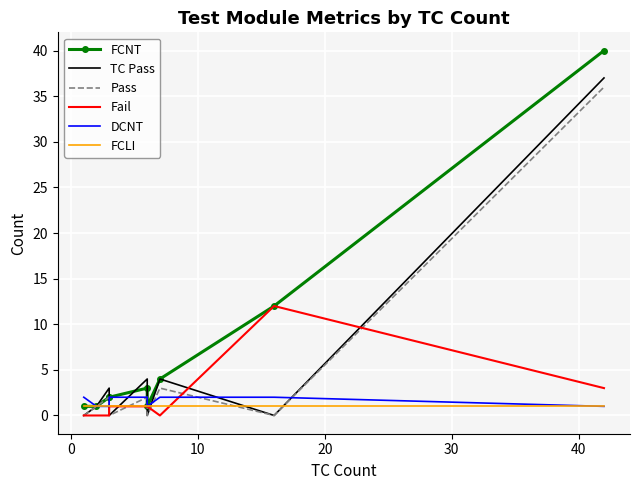

Reading right to left, list all the values displayed in this chart.

FCNT: 40	12	4	1	3	2	2	1	1
TC Pass: 37	0	4	0	4	0	3	1	0
Pass: 36	0	3	0	2	0	2	1	0
Fail: 3	12	0	1	1	1	0	0	0
DCNT: 1	2	2	1	2	2	1	1	2
FCLI: 1	1	1	1	1	1	1	1	1